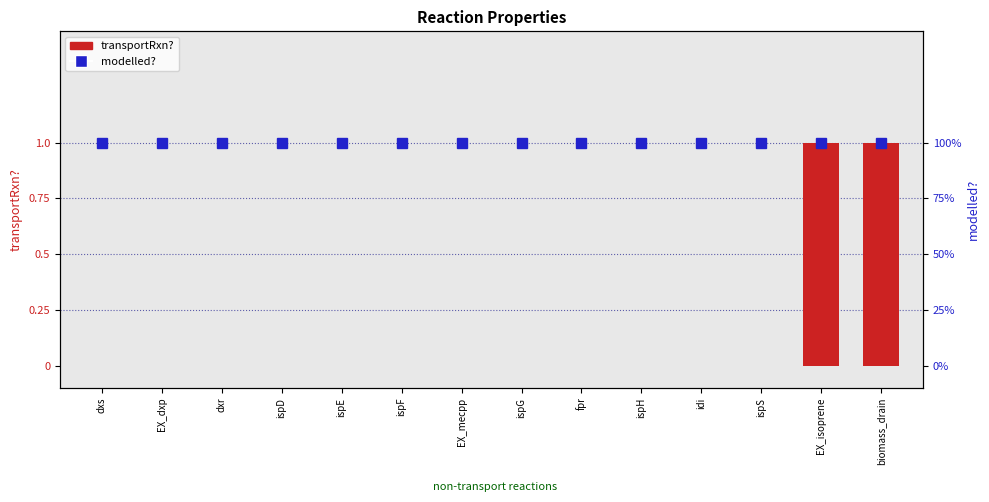

Rank the categories by modelled? value from highest to lowest.

dxs, EX_dxp, dxr, ispD, ispE, ispF, EX_mecpp, ispG, fpr, ispH, idi, ispS, EX_isoprene, biomass_drain